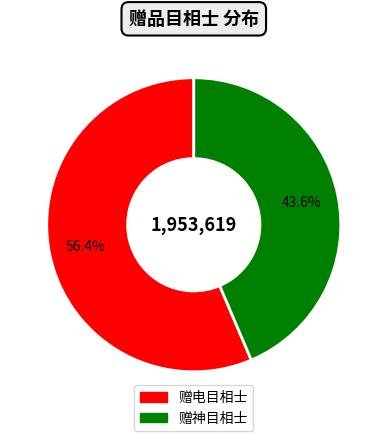

Which category accounts for the majority?

赠电目相士